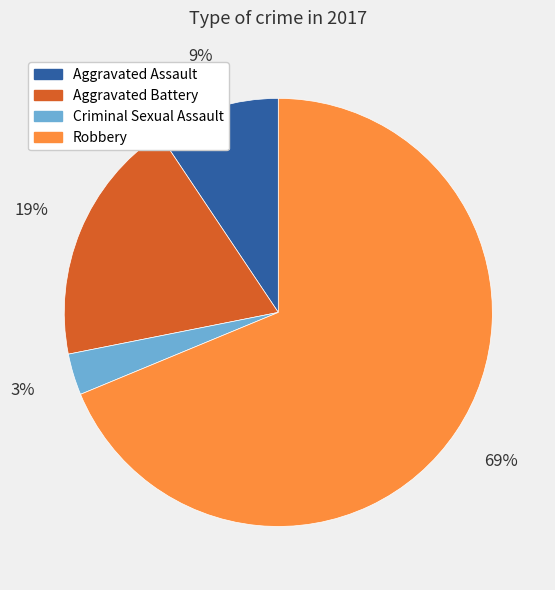

How many segments does this pie chart have?

4